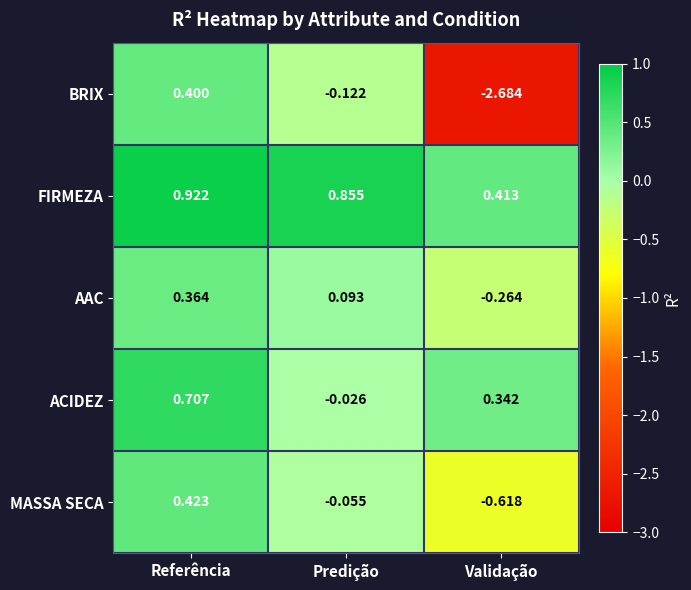

Between Predição and Validação, which series saw the biggest shift?

BRIX